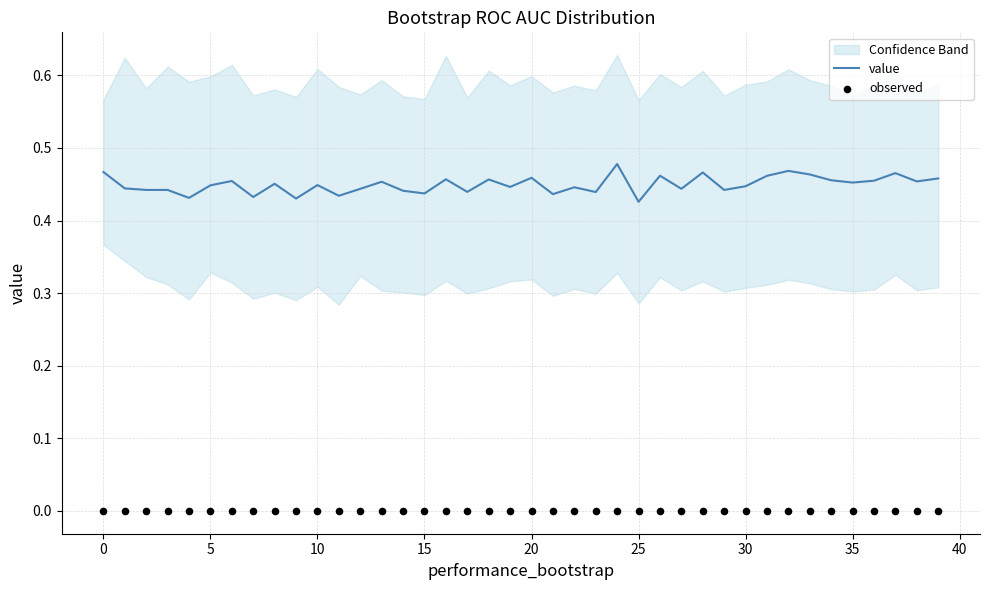

At which category is the sum across all series the highest?

24